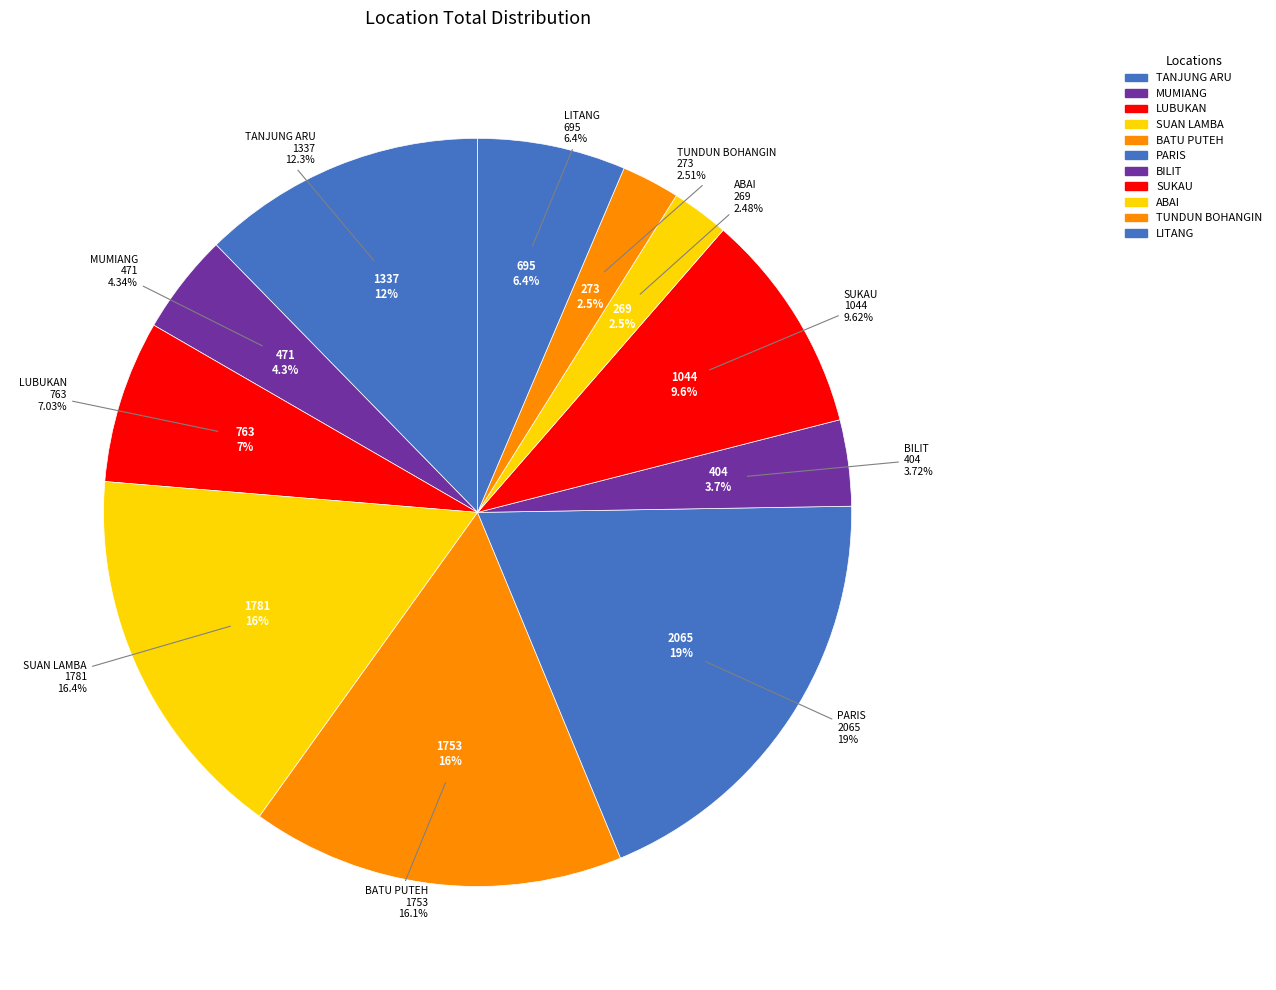

Is there any slice that represents more than half of the pie?

No